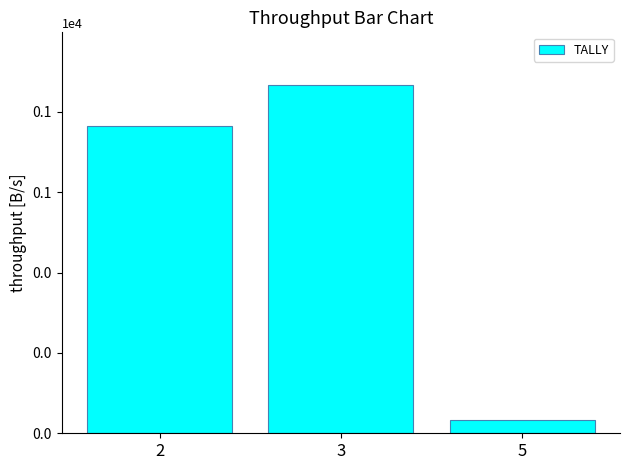

Is it true that the value at 2 is 764?

True